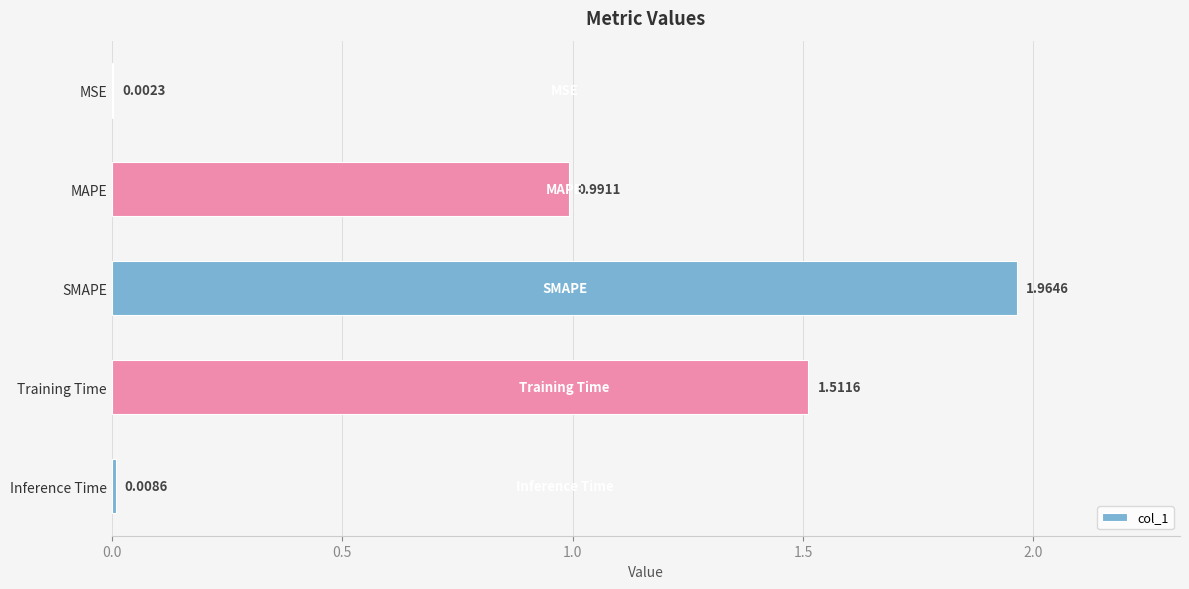

Where is the data nearest to the value 0?

MSE